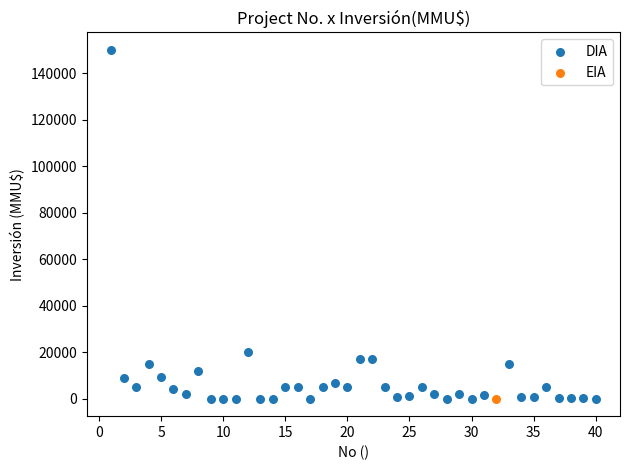

What are all the series names shown in the legend?

DIA, EIA